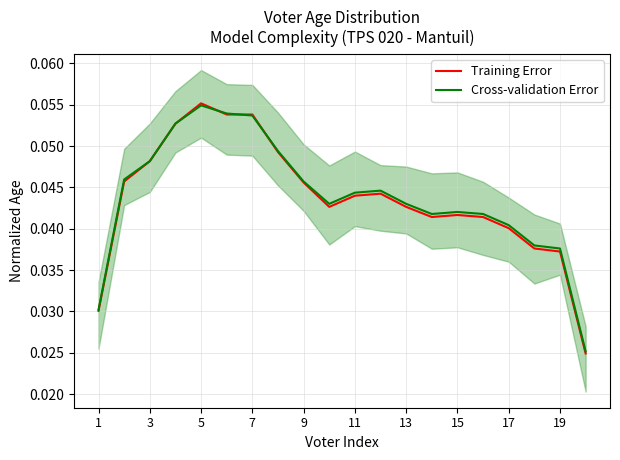

Rank the series by their maximum value, from highest to lowest.

Training Error, Cross-validation Error